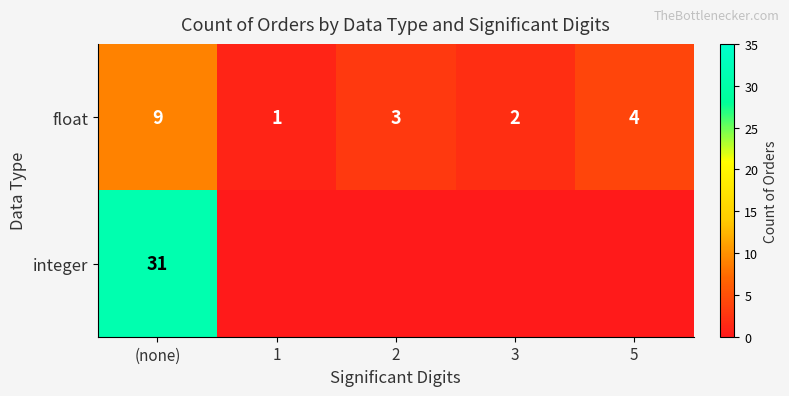

Count the float values in the range 2 to 4.

3